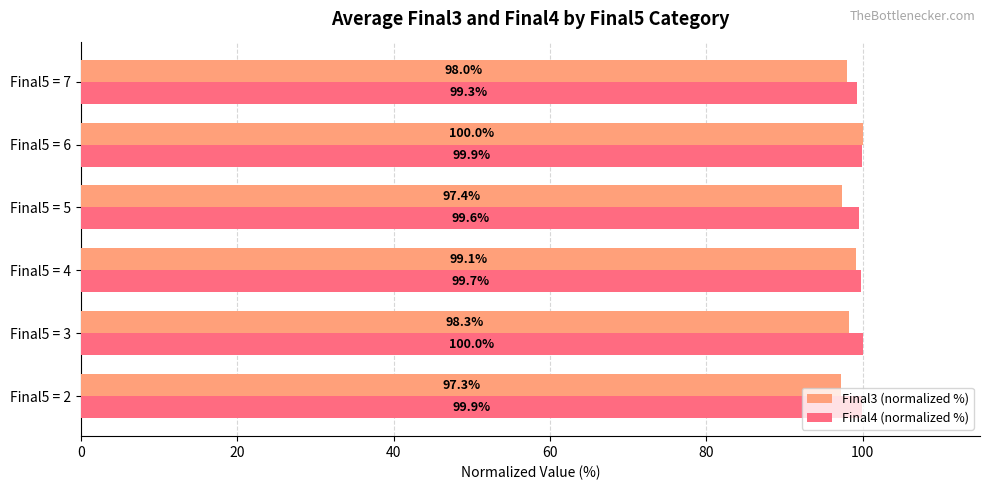

At which label is Final3 (normalized %) closest to 98?

Final5 = 7